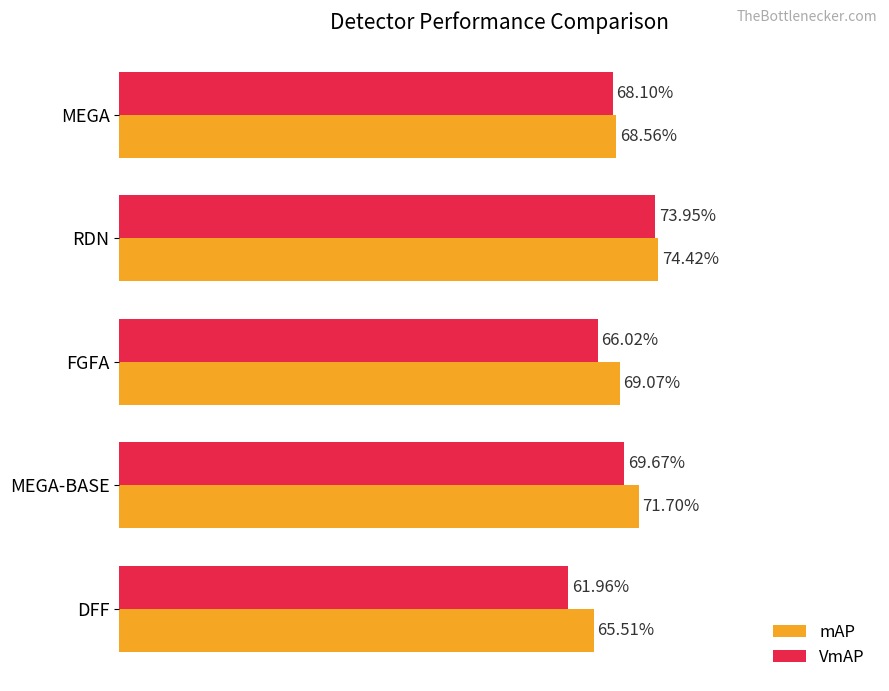

List the labels in order of VmAP value, largest first.

RDN, MEGA-BASE, MEGA, FGFA, DFF